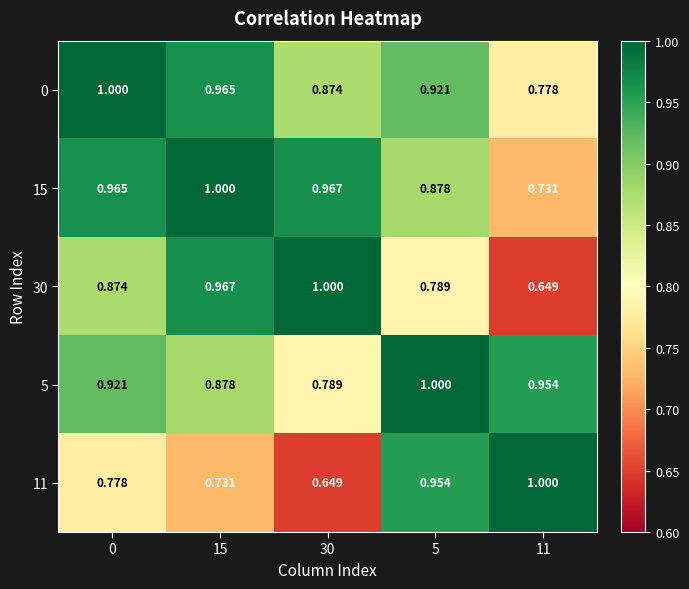

Which series has the widest spread of values?

11